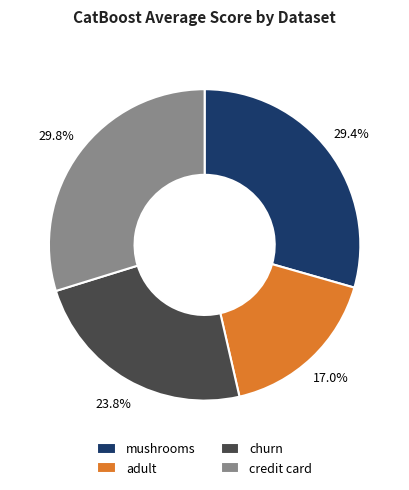

To the nearest percent, what is the average slice percentage?

25%